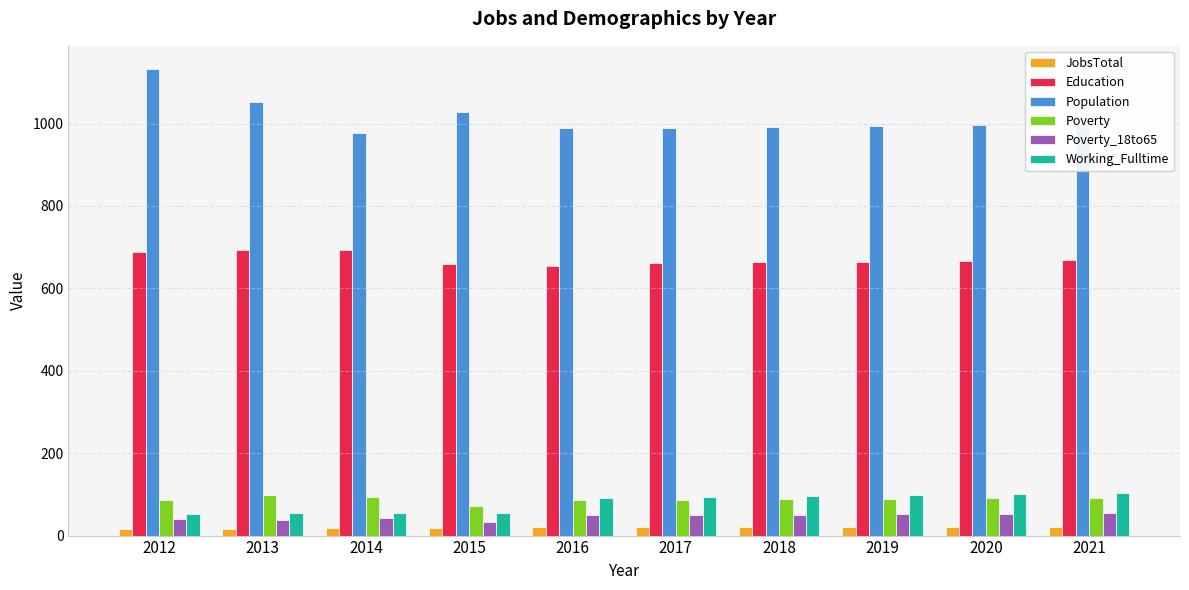

How many data points in Poverty are less than 89?

5